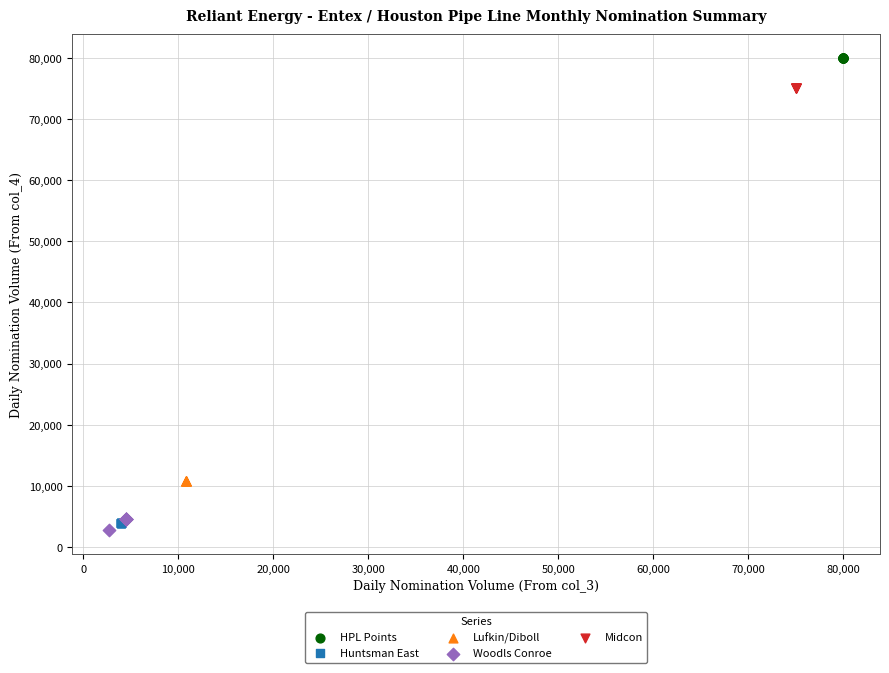

Which series contains the highest Y value?

HPL Points